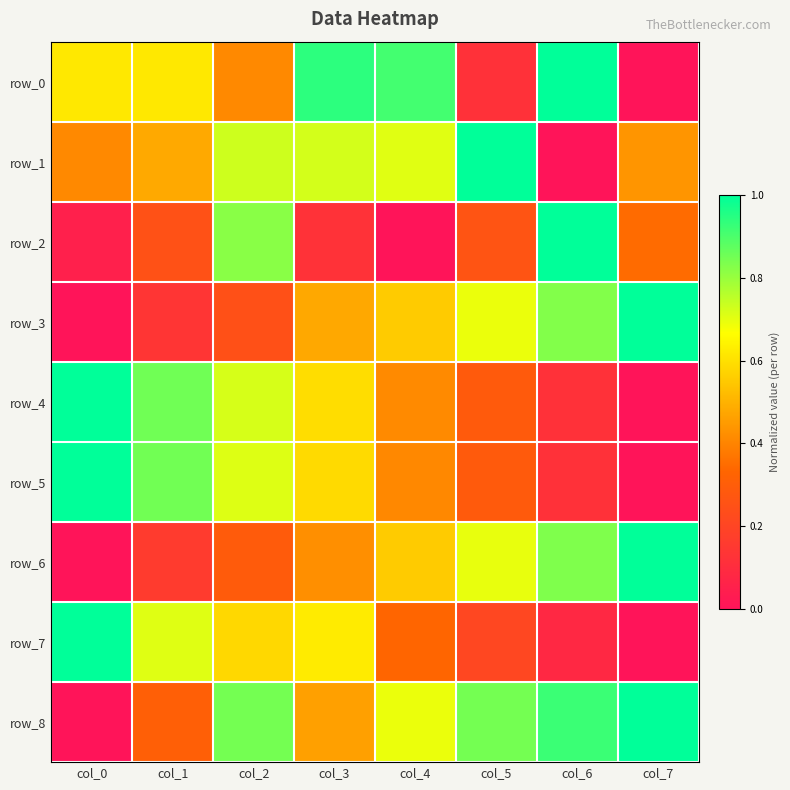

Reading right to left, what are all the values shown in this chart?

row_0: 0.0	1.0	0.1	0.9	0.9	0.4	0.6	0.6
row_1: 0.4	0.0	1.0	0.7	0.7	0.7	0.5	0.4
row_2: 0.3	1.0	0.3	0.0	0.1	0.8	0.2	0.1
row_3: 1.0	0.8	0.7	0.6	0.5	0.2	0.1	0.0
row_4: 0.0	0.1	0.3	0.4	0.6	0.7	0.9	1.0
row_5: 0.0	0.1	0.3	0.4	0.6	0.7	0.8	1.0
row_6: 1.0	0.8	0.7	0.6	0.4	0.3	0.2	0.0
row_7: 0.0	0.1	0.2	0.3	0.6	0.6	0.7	1.0
row_8: 1.0	0.9	0.8	0.7	0.5	0.8	0.3	0.0